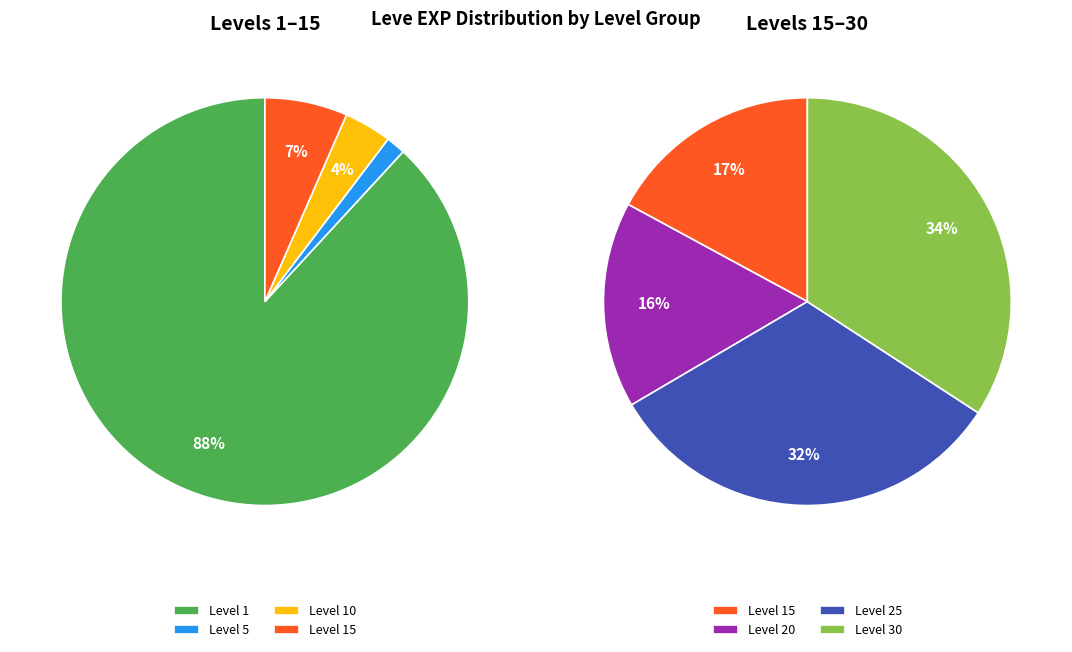

Which has a higher value, Level 20 or Level 25?

Level 25